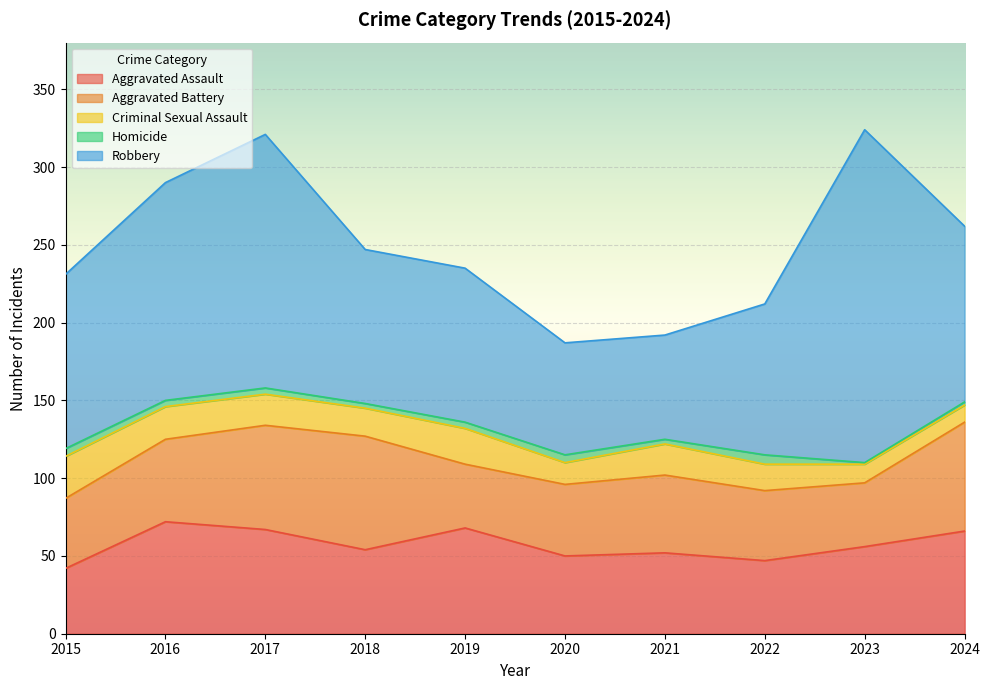

What is the sum of all Aggravated Battery values?

531